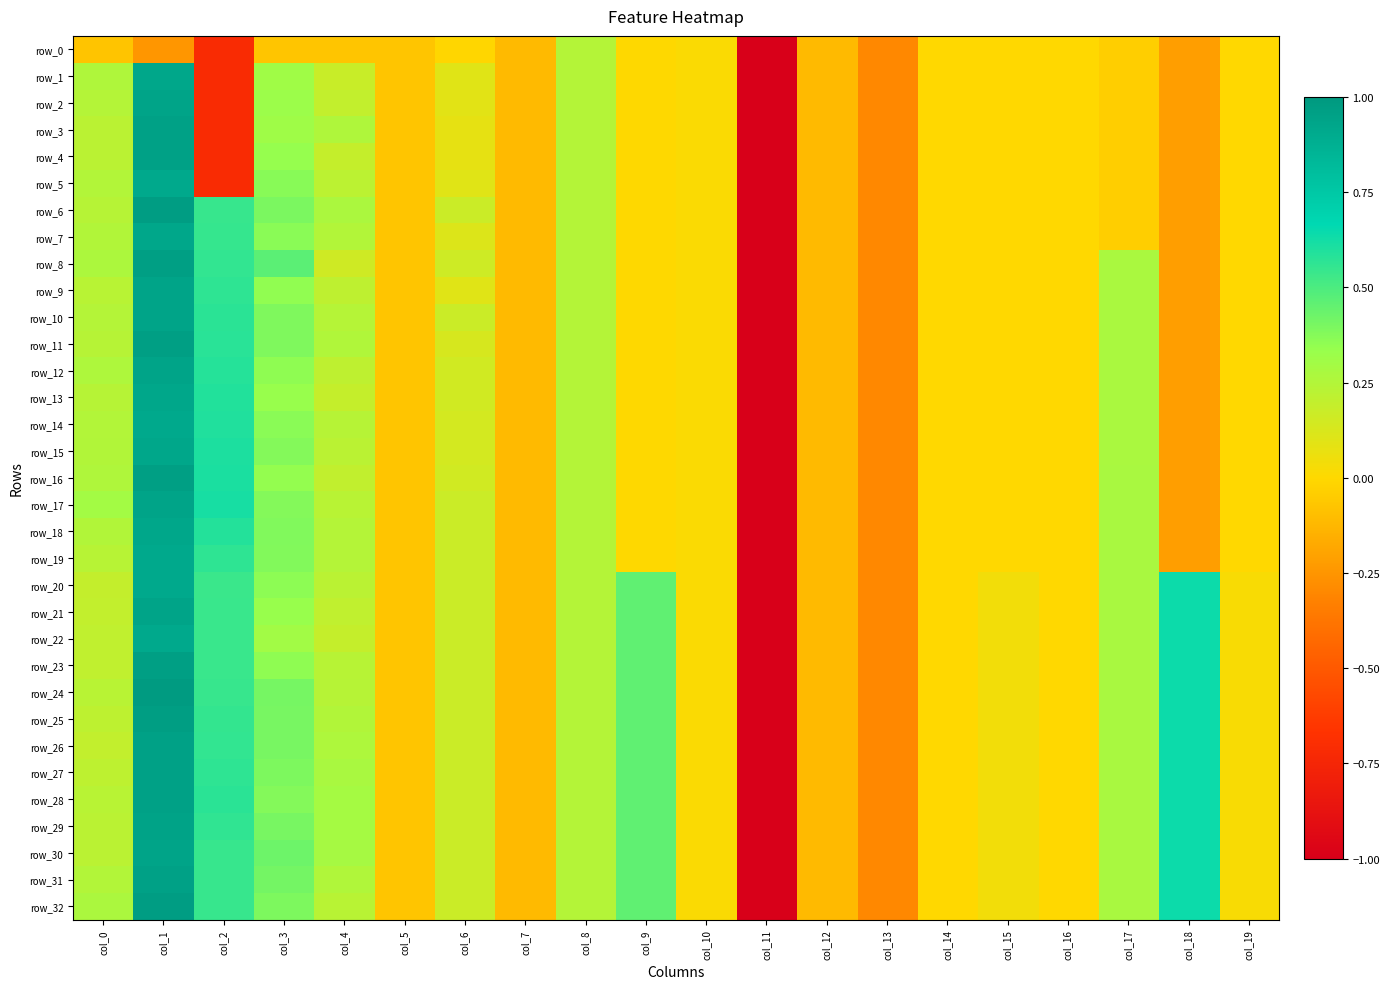

Reading left to right, transcribe all the data shown in this chart.

row_0: -0.1	-0.2	-0.7	-0.1	-0.1	-0.1	-0.0	-0.1	0.2	0.0	0.0	-1.0	-0.1	-0.3	-0.0	-0.0	-0.0	-0.0	-0.2	-0.0
row_1: 0.3	0.9	-0.7	0.3	0.2	-0.1	0.1	-0.1	0.2	0.0	0.0	-1.0	-0.1	-0.3	-0.0	-0.0	-0.0	-0.0	-0.2	-0.0
row_2: 0.2	0.9	-0.7	0.3	0.2	-0.1	0.1	-0.1	0.2	0.0	0.0	-1.0	-0.1	-0.3	-0.0	-0.0	-0.0	-0.0	-0.2	-0.0
row_3: 0.2	1.0	-0.7	0.3	0.3	-0.1	0.1	-0.1	0.2	0.0	0.0	-1.0	-0.1	-0.3	-0.0	-0.0	-0.0	-0.0	-0.2	-0.0
row_4: 0.2	1.0	-0.7	0.3	0.2	-0.1	0.1	-0.1	0.2	0.0	0.0	-1.0	-0.1	-0.3	-0.0	-0.0	-0.0	-0.0	-0.2	-0.0
row_5: 0.2	0.9	-0.7	0.4	0.2	-0.1	0.1	-0.1	0.2	0.0	0.0	-1.0	-0.1	-0.3	-0.0	-0.0	-0.0	-0.0	-0.2	-0.0
row_6: 0.2	1.0	0.5	0.4	0.3	-0.1	0.2	-0.1	0.2	0.0	0.0	-1.0	-0.1	-0.3	-0.0	-0.0	-0.0	-0.0	-0.2	-0.0
row_7: 0.2	0.9	0.6	0.4	0.2	-0.1	0.1	-0.1	0.2	0.0	0.0	-1.0	-0.1	-0.3	-0.0	-0.0	-0.0	-0.0	-0.2	-0.0
row_8: 0.3	1.0	0.6	0.5	0.2	-0.1	0.2	-0.1	0.2	0.0	0.0	-1.0	-0.1	-0.3	-0.0	-0.0	-0.0	0.3	-0.2	-0.0
row_9: 0.2	0.9	0.6	0.3	0.2	-0.1	0.1	-0.1	0.2	0.0	0.0	-1.0	-0.1	-0.3	-0.0	-0.0	-0.0	0.3	-0.2	-0.0
row_10: 0.2	0.9	0.6	0.4	0.2	-0.1	0.2	-0.1	0.2	0.0	0.0	-1.0	-0.1	-0.3	-0.0	-0.0	-0.0	0.3	-0.2	-0.0
row_11: 0.2	1.0	0.6	0.4	0.3	-0.1	0.1	-0.1	0.2	0.0	0.0	-1.0	-0.1	-0.3	-0.0	-0.0	-0.0	0.3	-0.2	-0.0
row_12: 0.3	0.9	0.6	0.4	0.2	-0.1	0.2	-0.1	0.2	0.0	0.0	-1.0	-0.1	-0.3	-0.0	-0.0	-0.0	0.3	-0.2	-0.0
row_13: 0.2	0.9	0.6	0.3	0.2	-0.1	0.2	-0.1	0.2	0.0	0.0	-1.0	-0.1	-0.3	-0.0	-0.0	-0.0	0.3	-0.2	-0.0
row_14: 0.2	0.9	0.6	0.4	0.2	-0.1	0.1	-0.1	0.2	0.0	0.0	-1.0	-0.1	-0.3	-0.0	-0.0	-0.0	0.3	-0.2	-0.0
row_15: 0.3	0.9	0.6	0.4	0.2	-0.1	0.1	-0.1	0.2	0.0	0.0	-1.0	-0.1	-0.3	-0.0	-0.0	-0.0	0.3	-0.2	-0.0
row_16: 0.3	1.0	0.6	0.3	0.2	-0.1	0.2	-0.1	0.2	0.0	0.0	-1.0	-0.1	-0.3	-0.0	-0.0	-0.0	0.3	-0.2	-0.0
row_17: 0.3	0.9	0.6	0.4	0.2	-0.1	0.2	-0.1	0.2	0.0	0.0	-1.0	-0.1	-0.3	-0.0	-0.0	-0.0	0.3	-0.2	-0.0
row_18: 0.2	0.9	0.6	0.4	0.2	-0.1	0.2	-0.1	0.2	0.0	0.0	-1.0	-0.1	-0.3	-0.0	-0.0	-0.0	0.3	-0.2	-0.0
row_19: 0.2	0.9	0.6	0.4	0.2	-0.1	0.2	-0.1	0.2	0.0	0.0	-1.0	-0.1	-0.3	-0.0	-0.0	-0.0	0.3	-0.2	-0.0
row_20: 0.2	0.9	0.5	0.4	0.2	-0.1	0.2	-0.1	0.2	0.5	0.0	-1.0	-0.1	-0.3	-0.0	0.0	-0.0	0.3	0.6	0.0
row_21: 0.2	0.9	0.5	0.3	0.2	-0.1	0.2	-0.1	0.2	0.5	0.0	-1.0	-0.1	-0.3	-0.0	0.0	-0.0	0.3	0.6	0.0
row_22: 0.2	0.9	0.5	0.3	0.2	-0.1	0.2	-0.1	0.2	0.5	0.0	-1.0	-0.1	-0.3	-0.0	0.0	-0.0	0.3	0.6	0.0
row_23: 0.2	1.0	0.5	0.4	0.2	-0.1	0.2	-0.1	0.2	0.5	0.0	-1.0	-0.1	-0.3	-0.0	0.0	-0.0	0.3	0.6	0.0
row_24: 0.2	1.0	0.5	0.4	0.2	-0.1	0.2	-0.1	0.2	0.5	0.0	-1.0	-0.1	-0.3	-0.0	0.0	-0.0	0.3	0.6	0.0
row_25: 0.2	1.0	0.6	0.4	0.2	-0.1	0.2	-0.1	0.2	0.5	0.0	-1.0	-0.1	-0.3	-0.0	0.0	-0.0	0.3	0.6	0.0
row_26: 0.2	1.0	0.6	0.4	0.3	-0.1	0.2	-0.1	0.2	0.5	0.0	-1.0	-0.1	-0.3	-0.0	0.0	-0.0	0.3	0.6	0.0
row_27: 0.2	1.0	0.6	0.4	0.3	-0.1	0.2	-0.1	0.2	0.5	0.0	-1.0	-0.1	-0.3	-0.0	0.0	-0.0	0.3	0.6	0.0
row_28: 0.2	1.0	0.6	0.4	0.3	-0.1	0.2	-0.1	0.2	0.5	0.0	-1.0	-0.1	-0.3	-0.0	0.0	-0.0	0.3	0.6	0.0
row_29: 0.2	0.9	0.6	0.4	0.3	-0.1	0.2	-0.1	0.2	0.5	0.0	-1.0	-0.1	-0.3	-0.0	0.0	-0.0	0.3	0.6	0.0
row_30: 0.2	0.9	0.5	0.4	0.3	-0.1	0.2	-0.1	0.2	0.5	0.0	-1.0	-0.1	-0.3	-0.0	0.0	-0.0	0.3	0.6	0.0
row_31: 0.2	1.0	0.5	0.4	0.3	-0.1	0.2	-0.1	0.2	0.5	0.0	-1.0	-0.1	-0.3	-0.0	0.0	-0.0	0.3	0.6	0.0
row_32: 0.3	1.0	0.5	0.4	0.2	-0.1	0.2	-0.1	0.2	0.5	0.0	-1.0	-0.1	-0.3	-0.0	0.0	-0.0	0.3	0.6	0.0